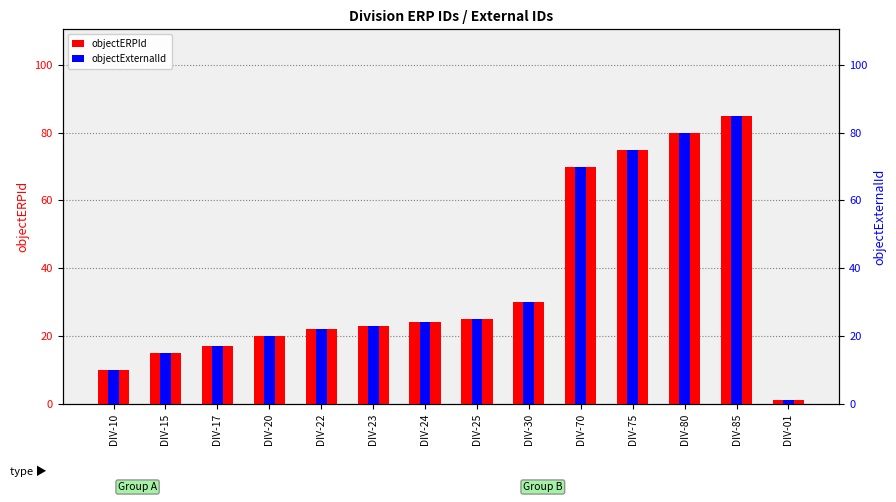

Which has a higher value, DIV-10 or DIV-01?

DIV-10